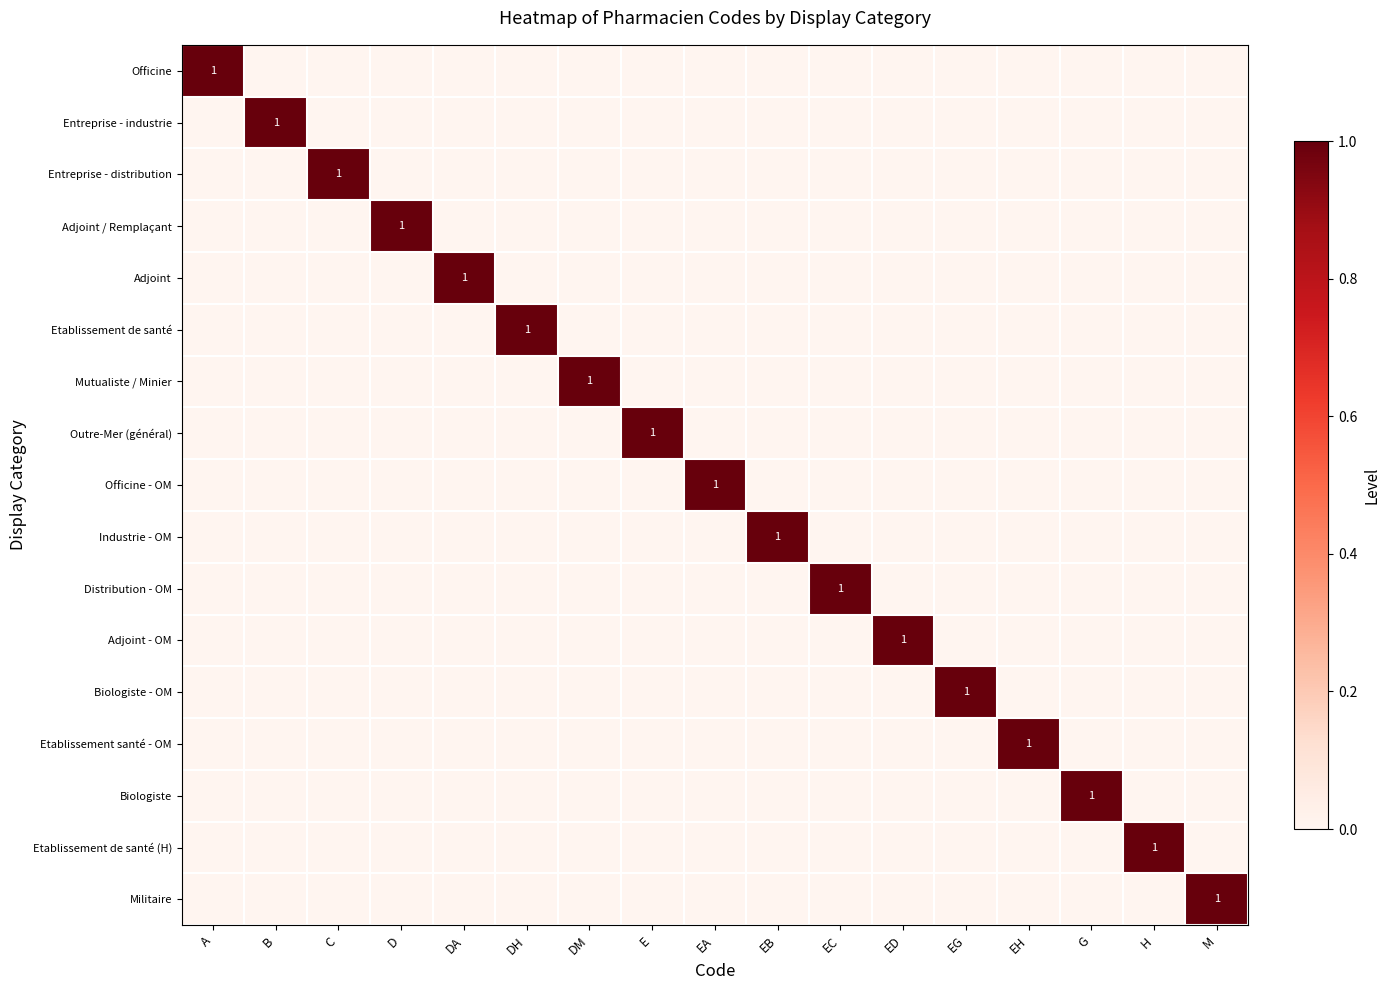

The value of Entreprise - industrie at B is 1. True or false?

True